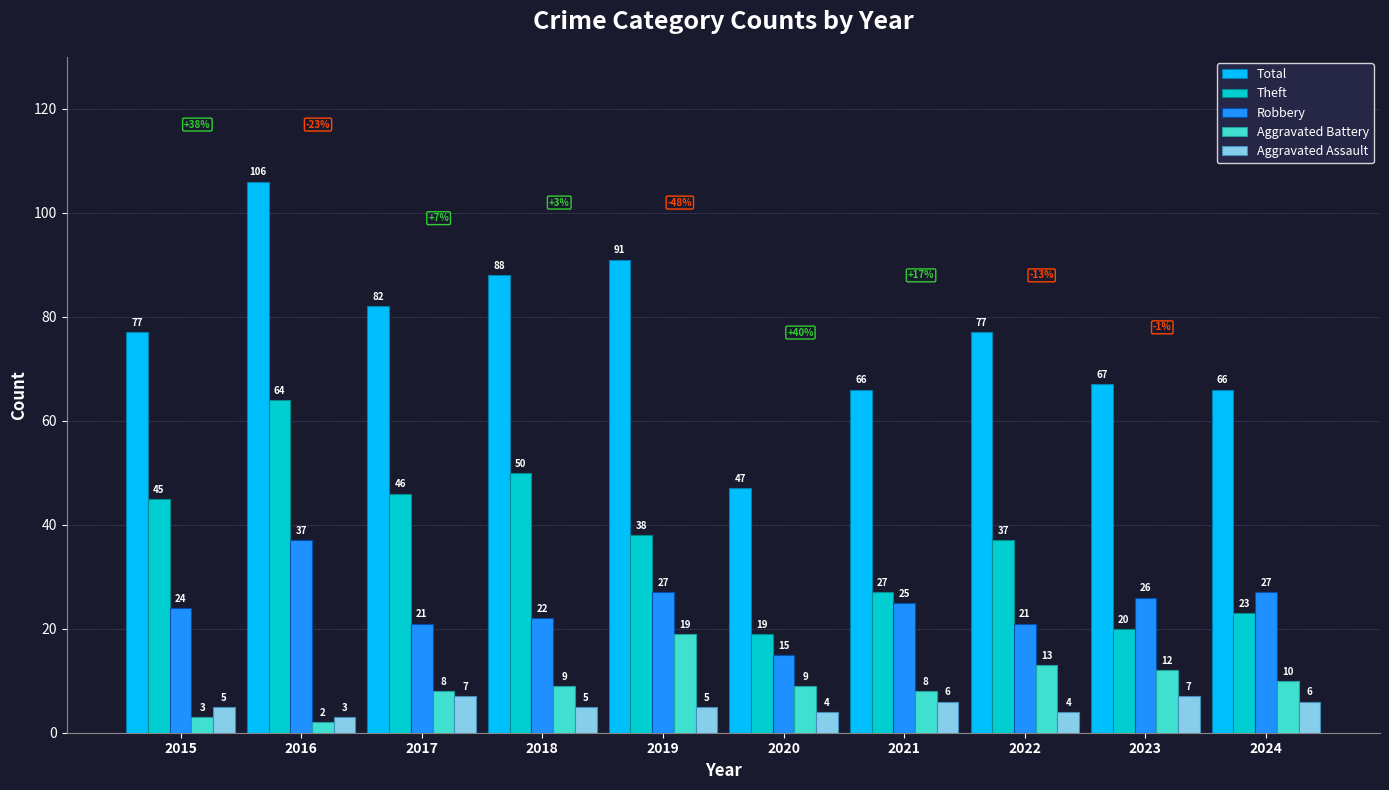

Between 2022 and 2024, which series saw the biggest shift?

Theft